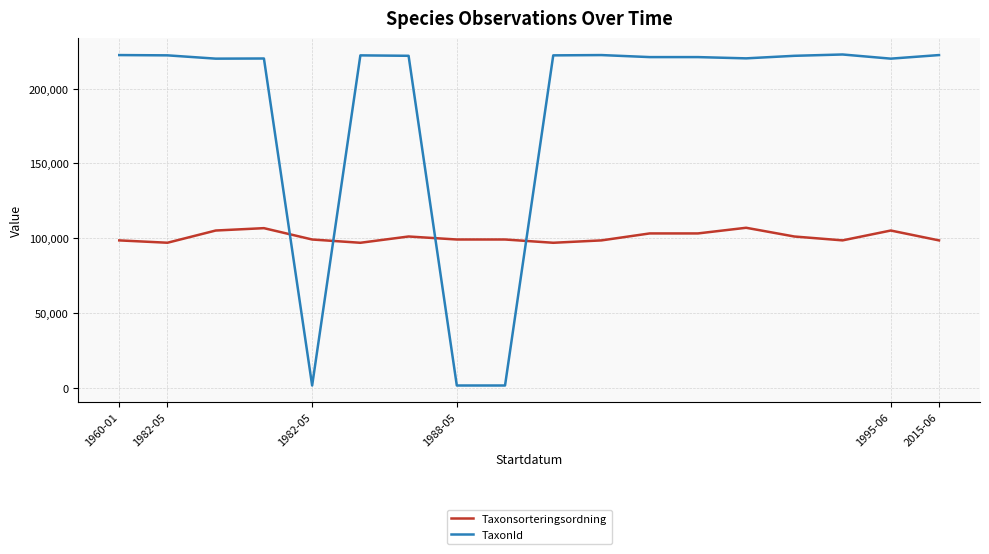

True or false: Taxonsorteringsordning and TaxonId cross at least once.

True